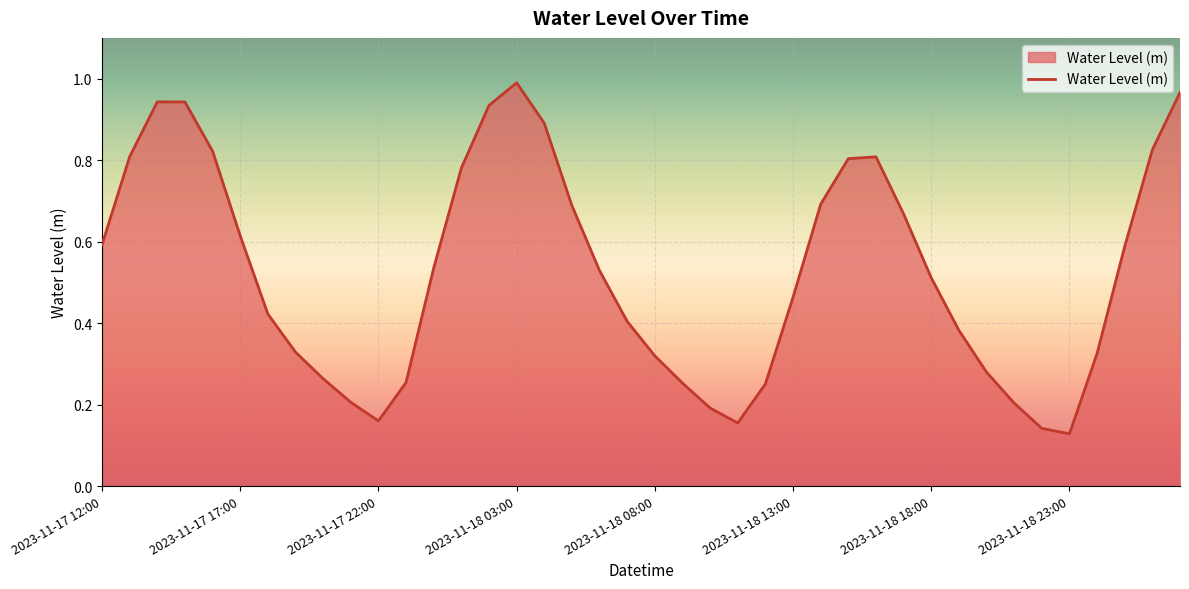

Does the chart have visible grid lines?

Yes